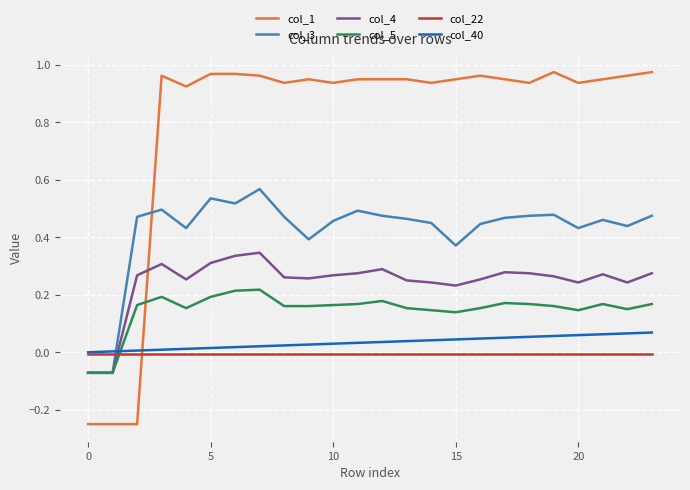

Which series has the largest total across all categories?

col_1